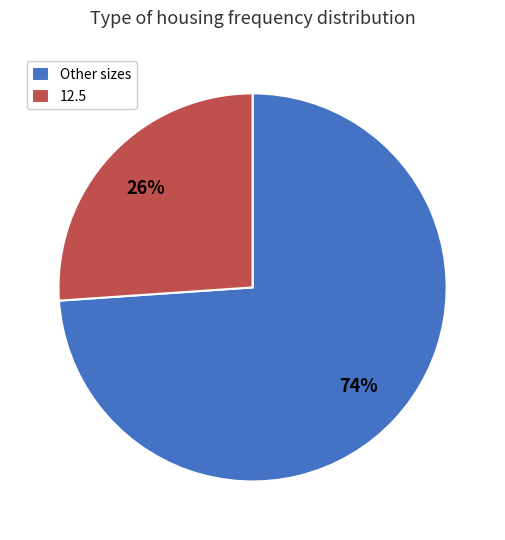

What is the largest slice in the pie chart?

Other sizes